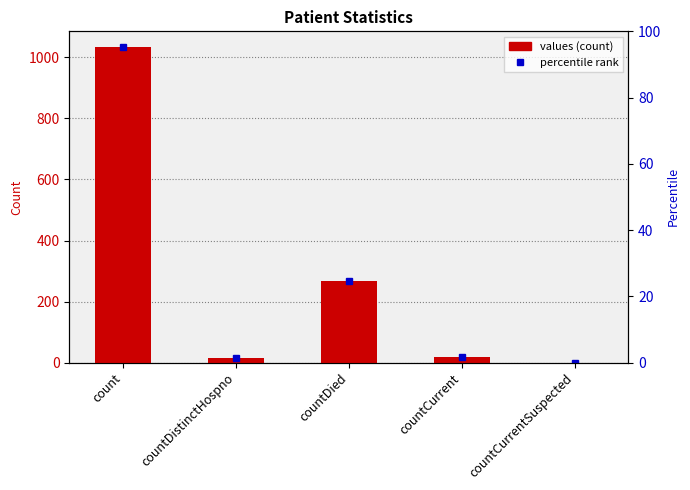

What is the label of the 1st bar from the right?

countCurrentSuspected